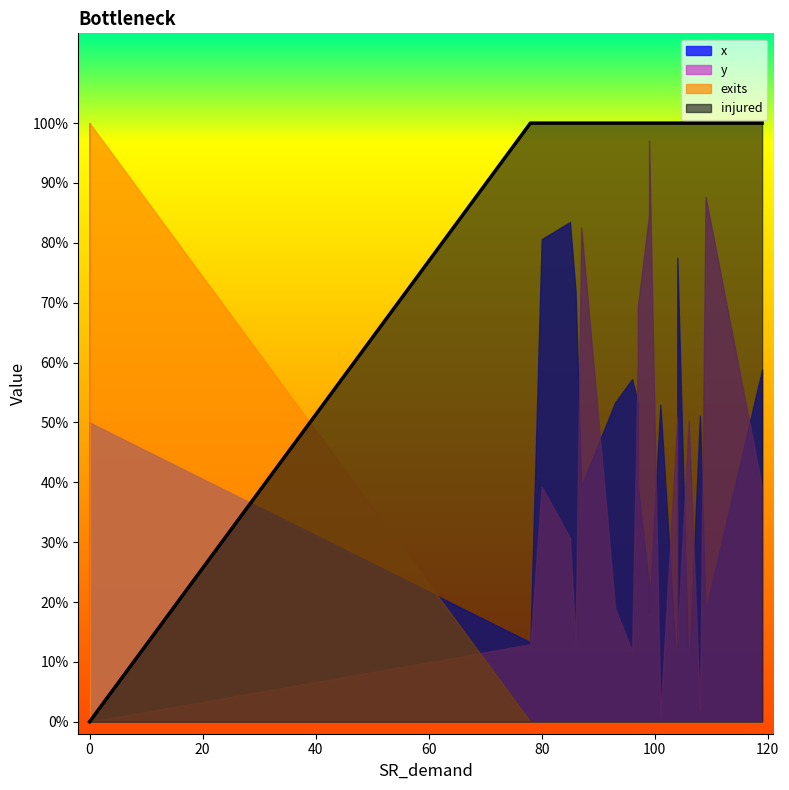

Does the chart have visible grid lines?

No